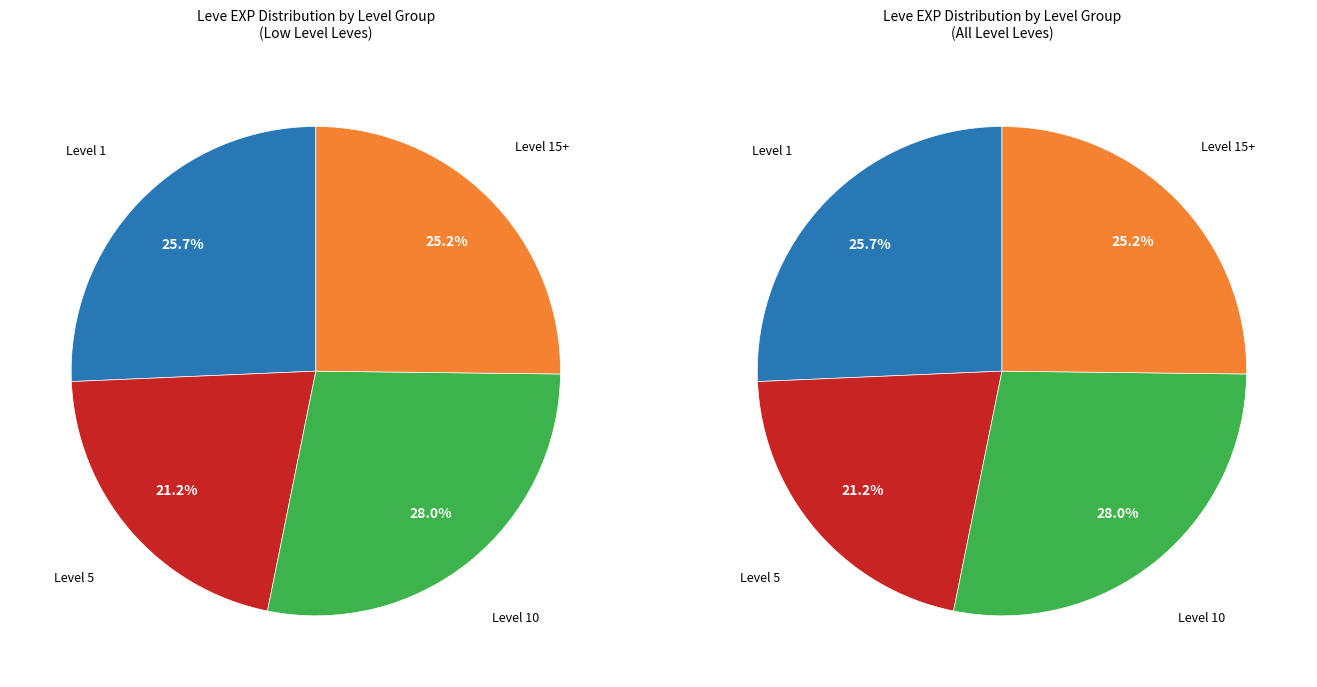

Is it true that Underneath It All is 9% of the pie?

False